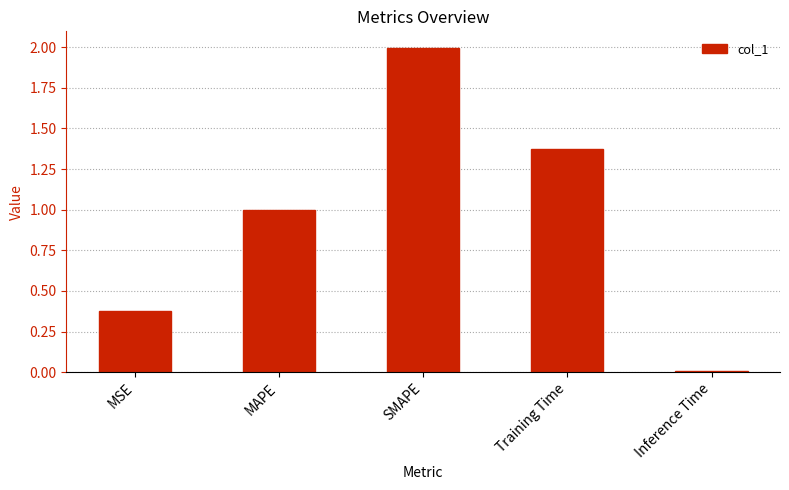

What is the average value?

1.0